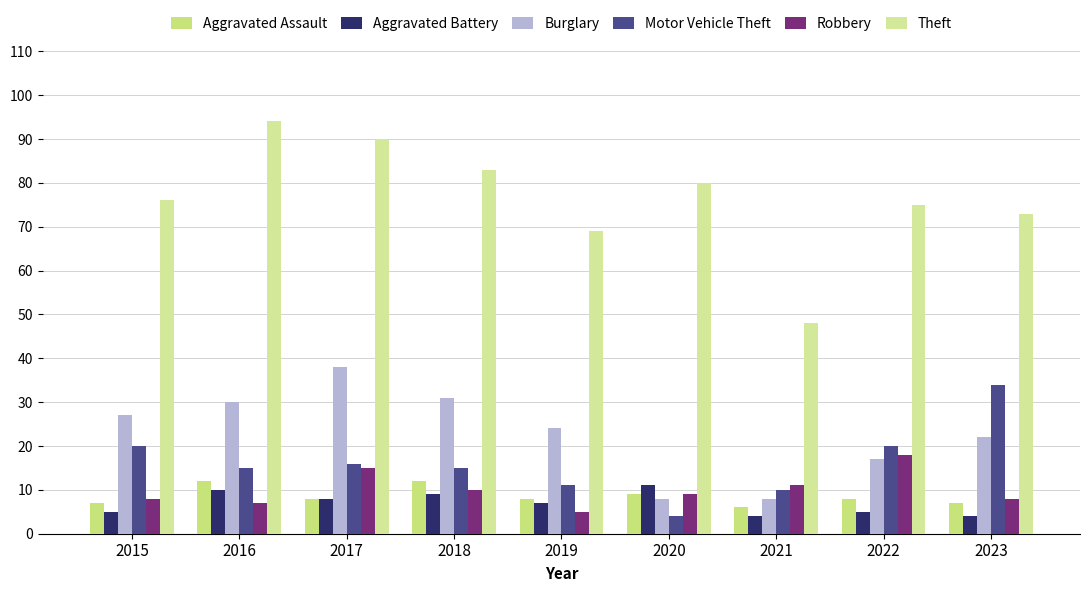

What is the value of the Aggravated Assault bar at the 4th from the left?

12